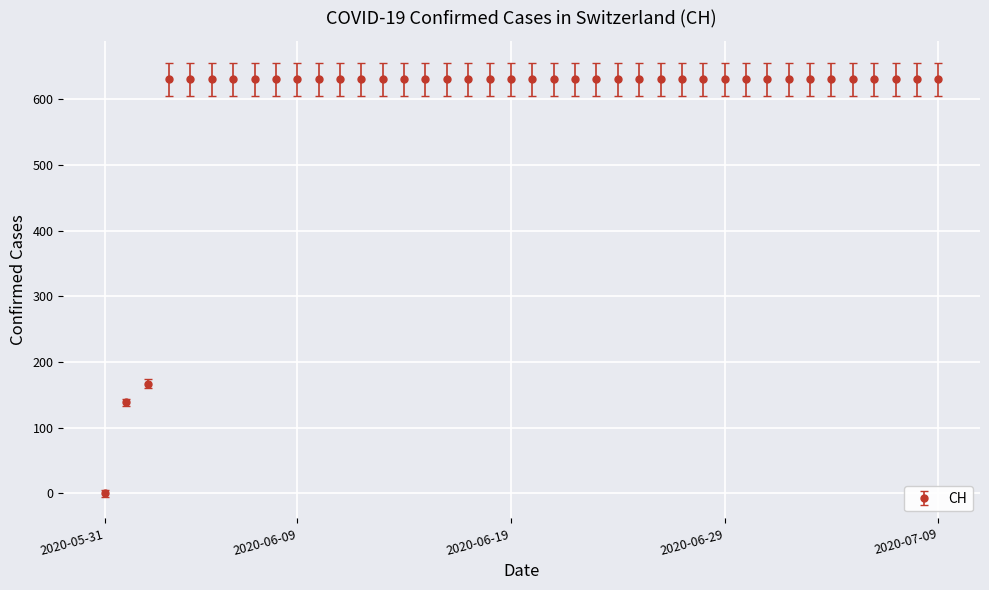

What is the value of the 17th point from the left?

631